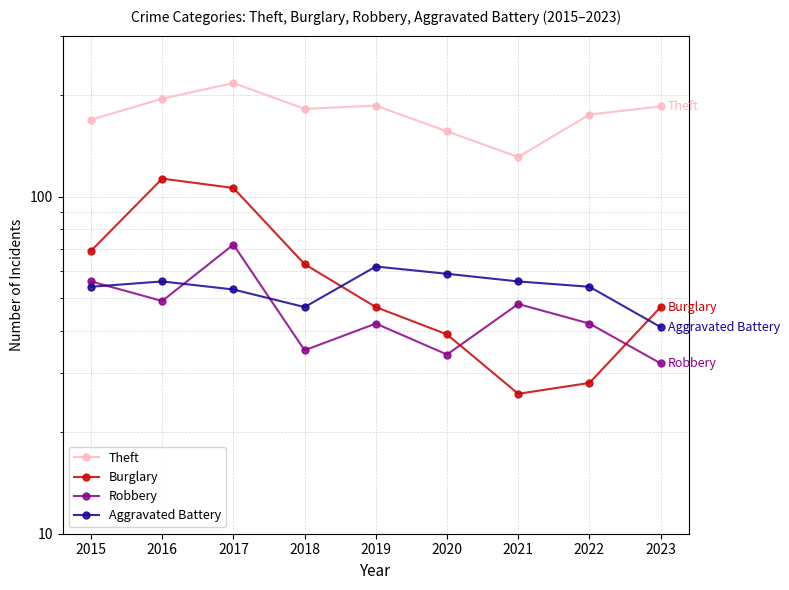

True or false: Aggravated Battery and Burglary cross at least once.

True